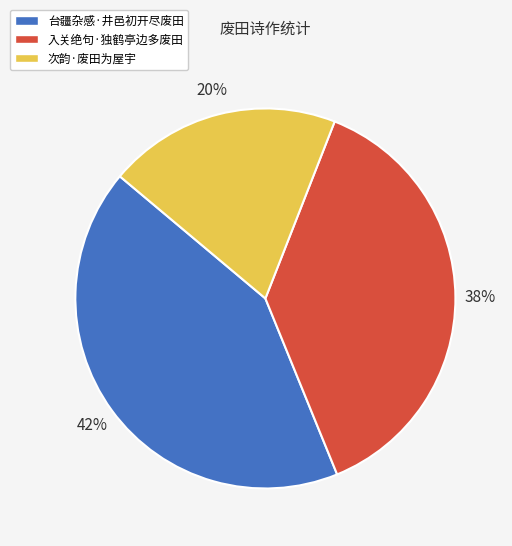

Rank the categories by value from lowest to highest.

次韵·废田为屋宇, 入关绝句·独鹤亭边多废田, 台疆杂感·井邑初开尽废田